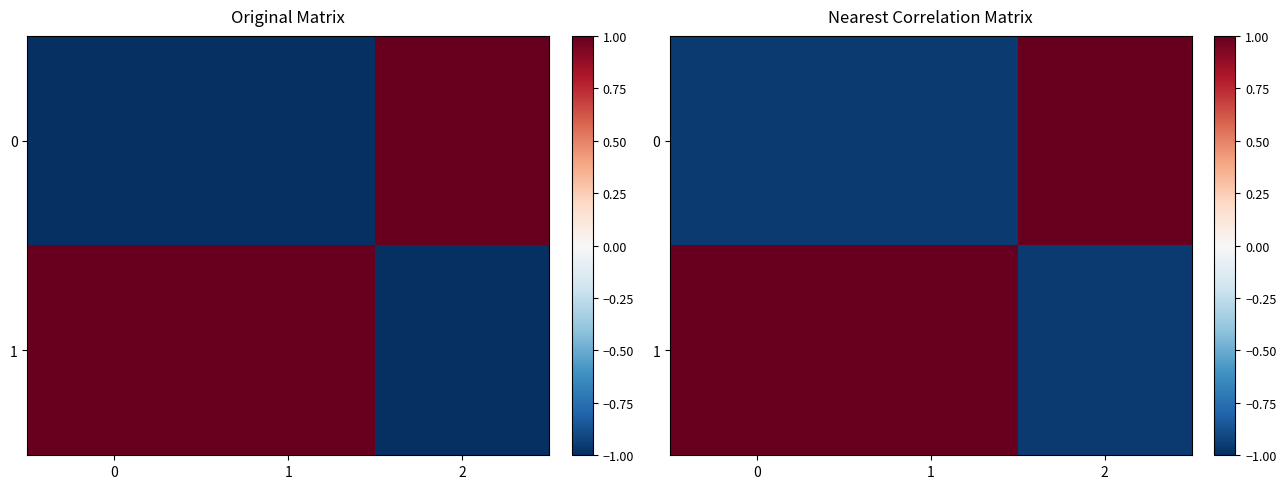

Count the 1 values in the range 0 to 1.

2